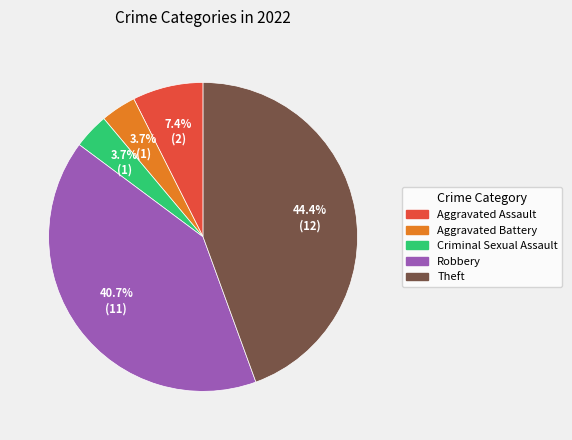

Is it true that Aggravated Battery is 4% of the pie?

True